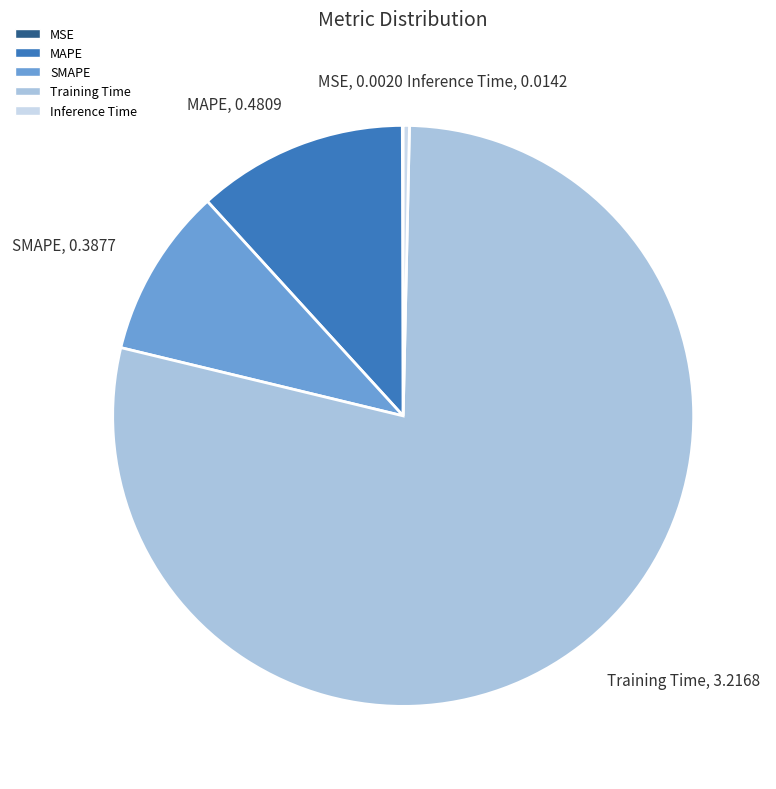

Which category accounts for the majority?

Training Time